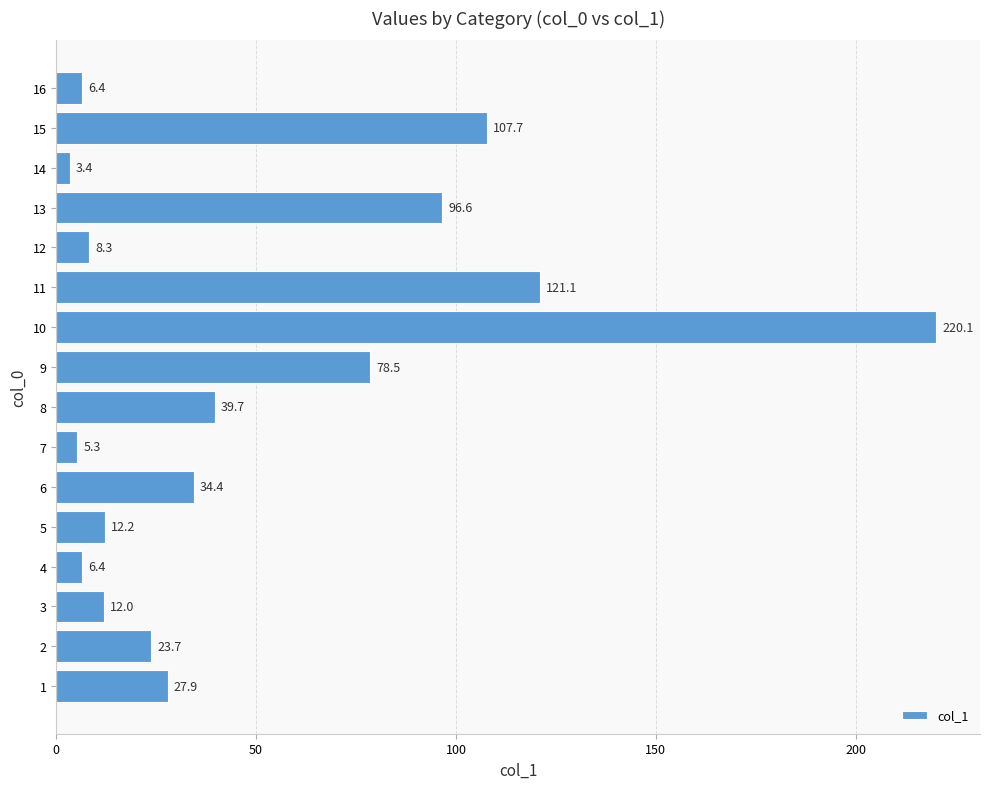

Read the value at 15.

107.7